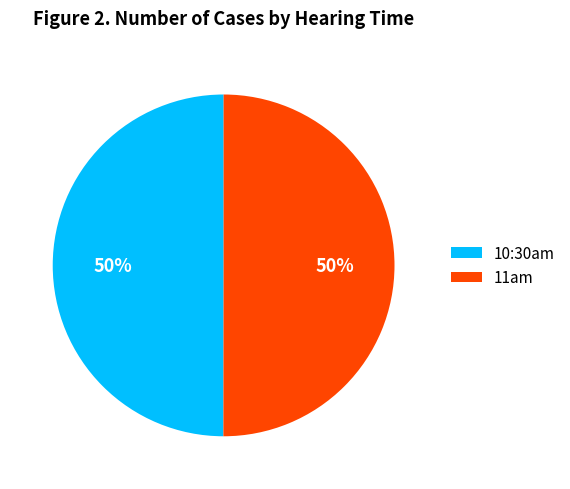

True or false: 11am accounts for 45% of the total.

False